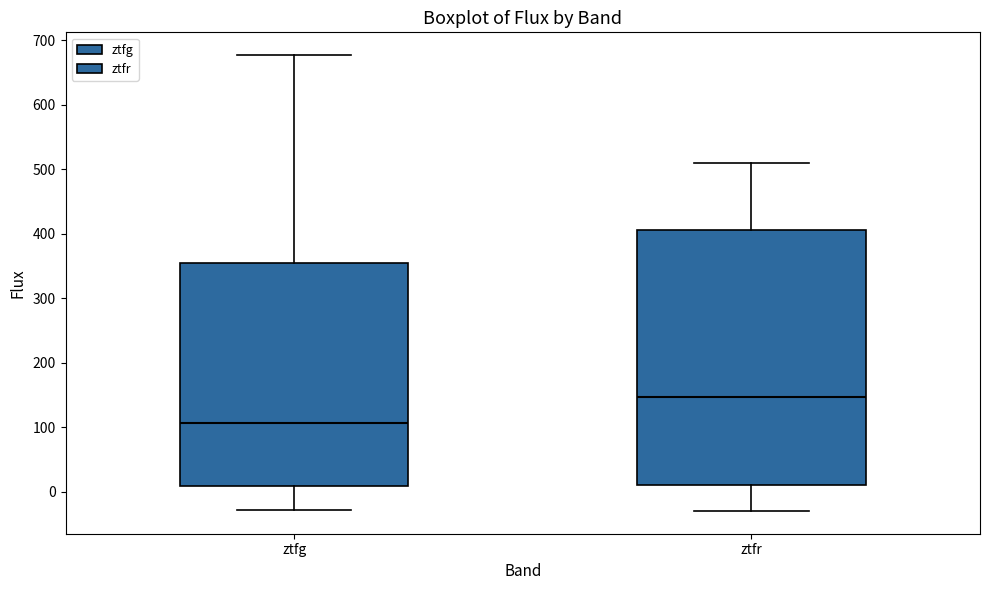

Where does the median line of the box for ztfg sit on the y-axis? The values are not printed on the chart, so give them approximately, as read against the axis.

110